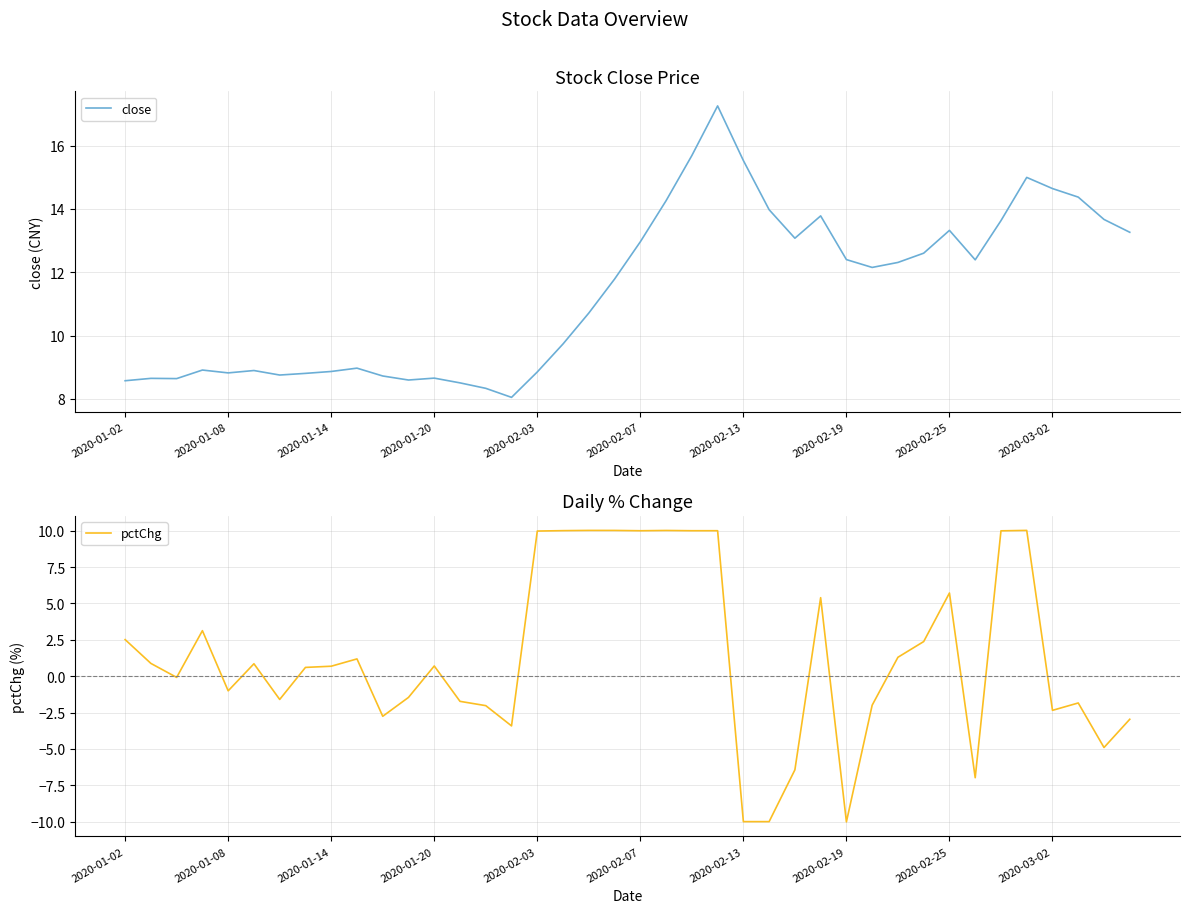

List the series in order of their peak value, highest first.

close, pctChg